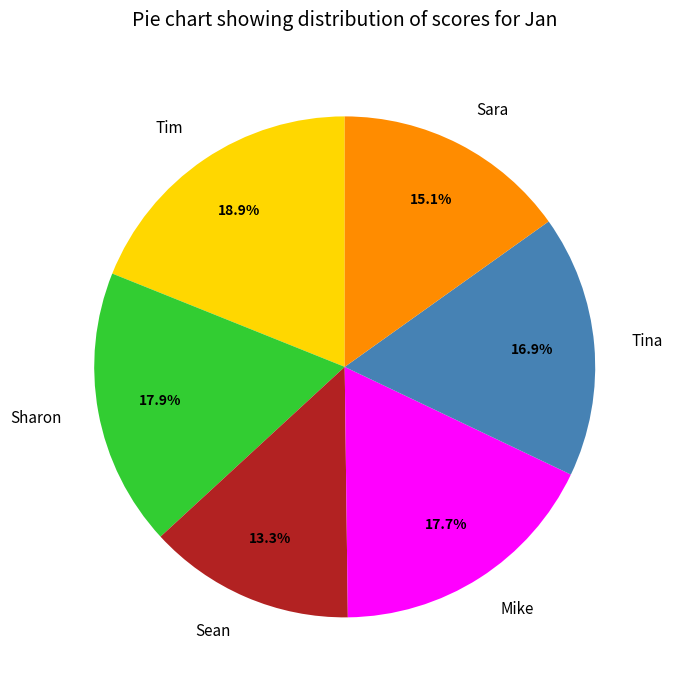

True or false: Sean accounts for 13% of the total.

True